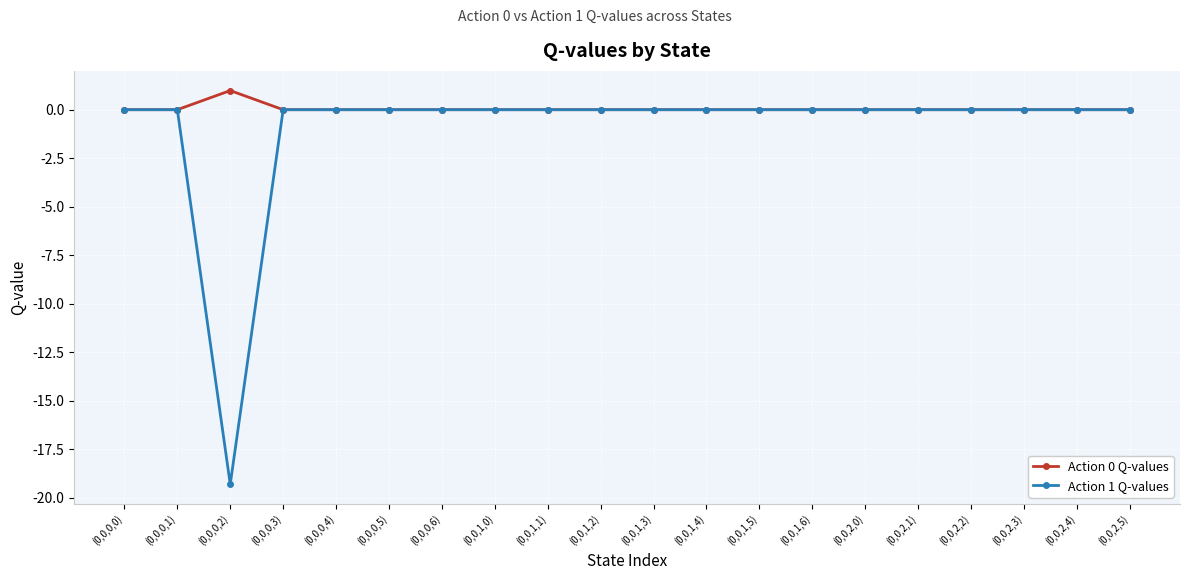

What is the average value of the Action 1 Q-values series?

-1.0